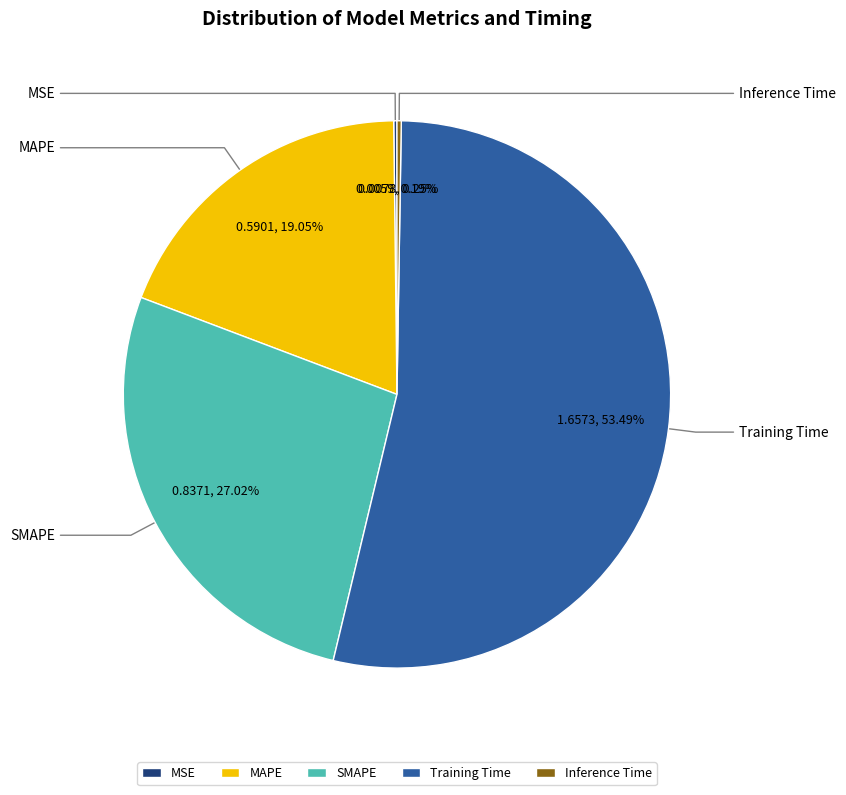

Which has a higher value, SMAPE or MAPE?

SMAPE